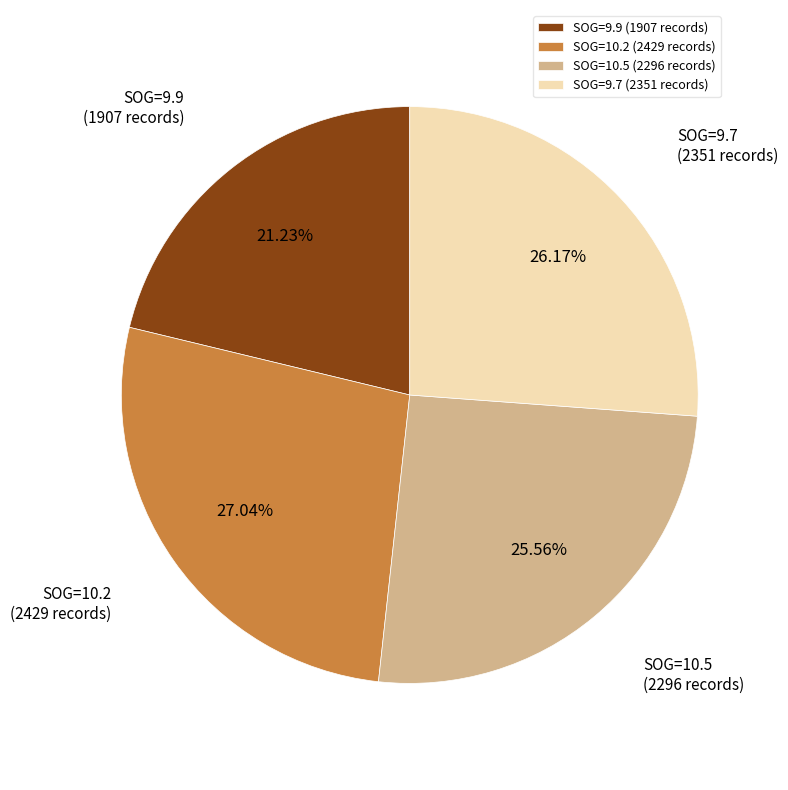

Between SOG=9.7 (2351 records) and SOG=9.9 (1907 records), which is larger?

SOG=9.7 (2351 records)